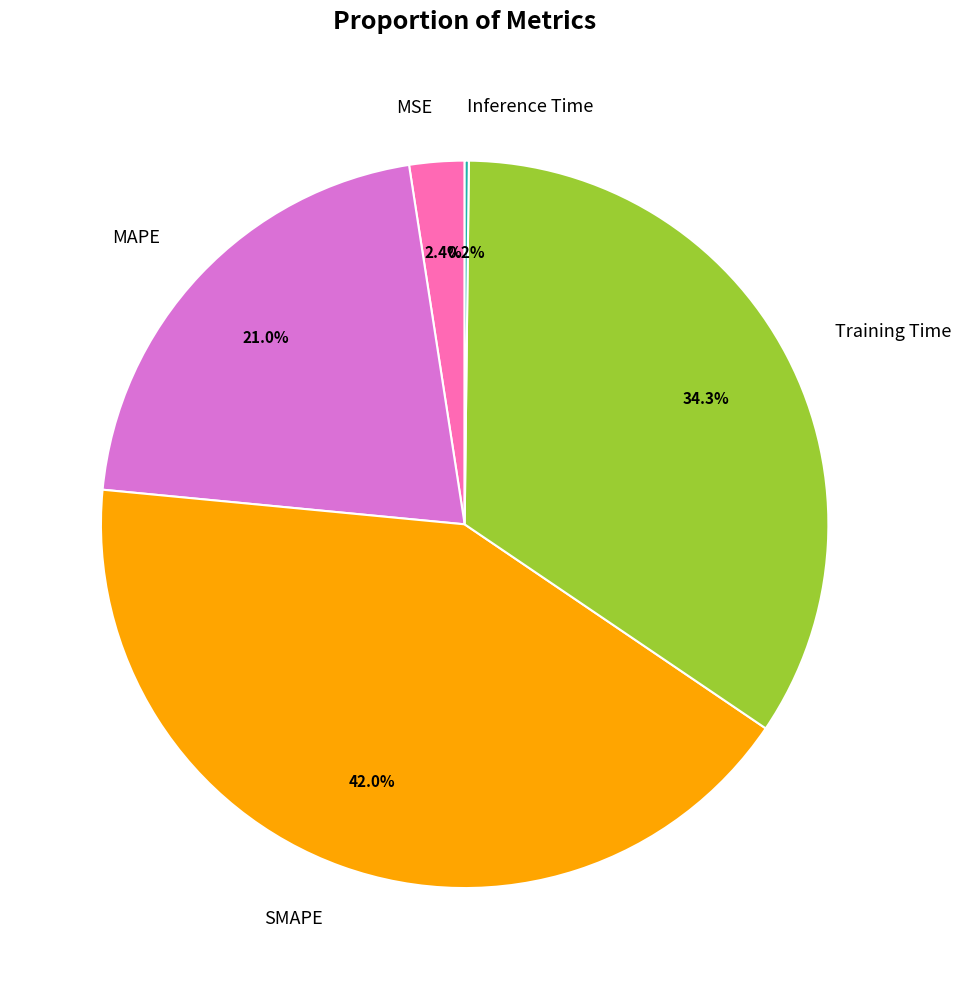

Is the sum of SMAPE and Training Time greater than half?

Yes